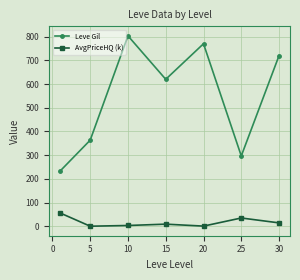

True or false: Leve Gil and AvgPriceHQ (k) intersect in this chart.

False